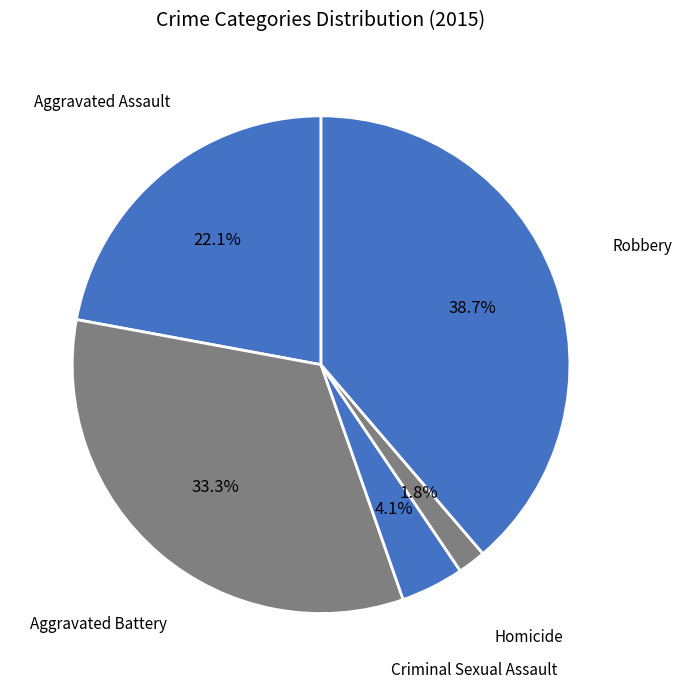

How many slices are in this pie chart?

5